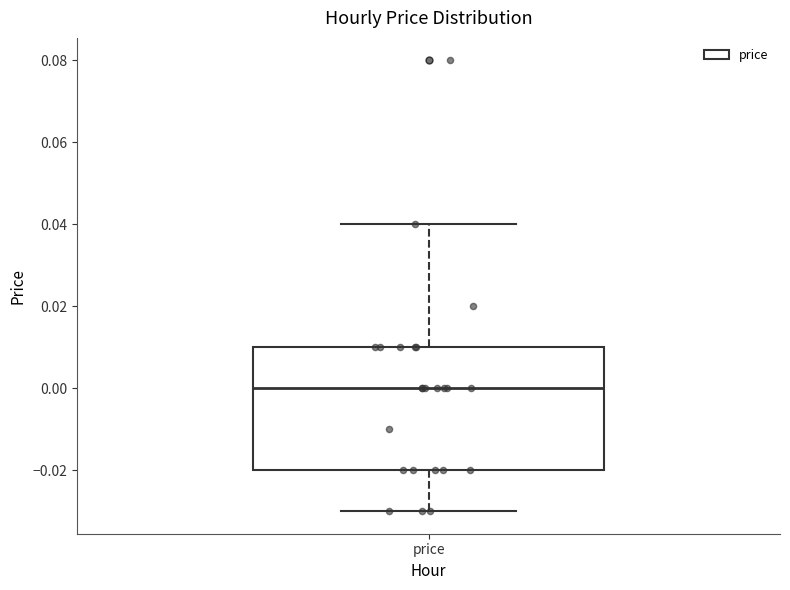

Transcribe this box plot: give where the median line is, the range the box spans, and where the two whiskers end, as read against the y-axis. The values are not printed on the chart, so give them approximately, as read against the axis.

median 0.00, box -0.02 to 0.01, whiskers -0.03 to 0.04